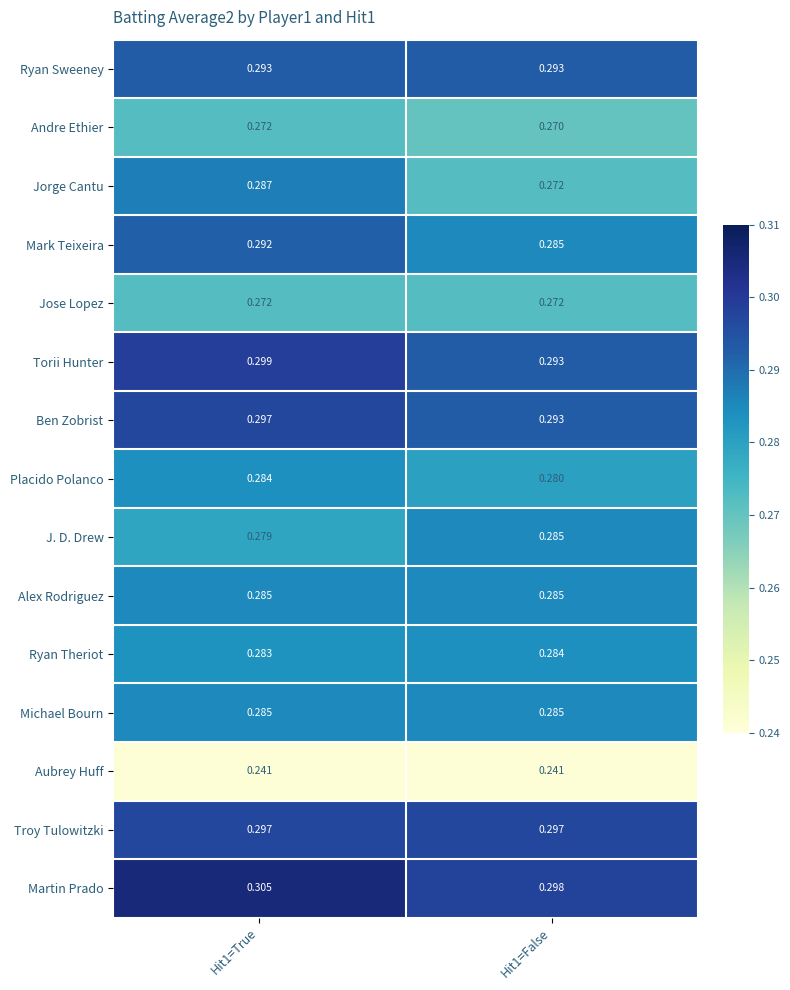

Read the Torii Hunter value at Hit1=True.

0.3